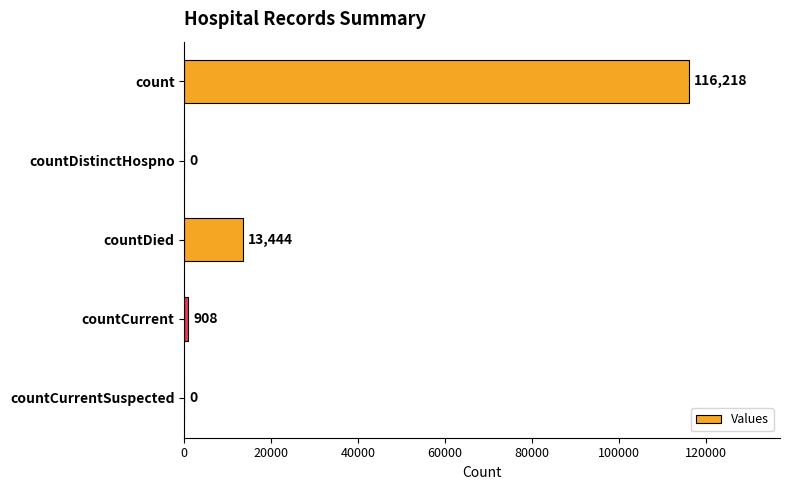

Where is the data nearest to the value 58109?

countDied